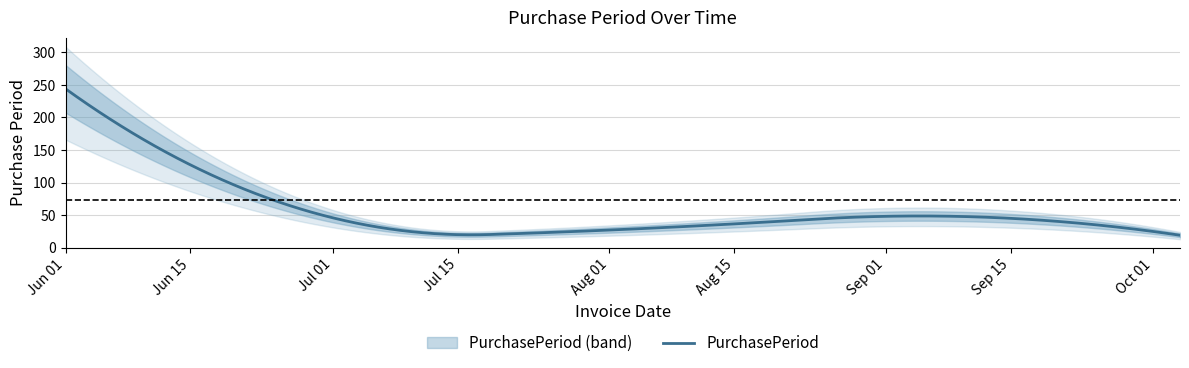

What is the label of the 5th point from the left?

2016-10-04